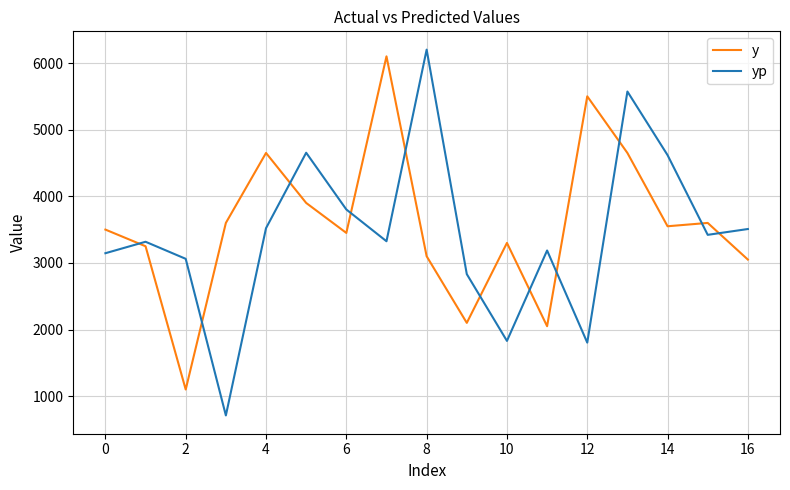

Which series has the largest range (max minus min)?

yp